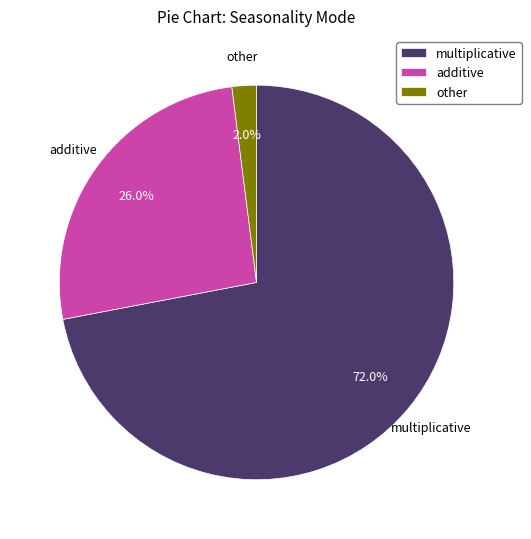

What portion of the pie excludes additive?

74.0%